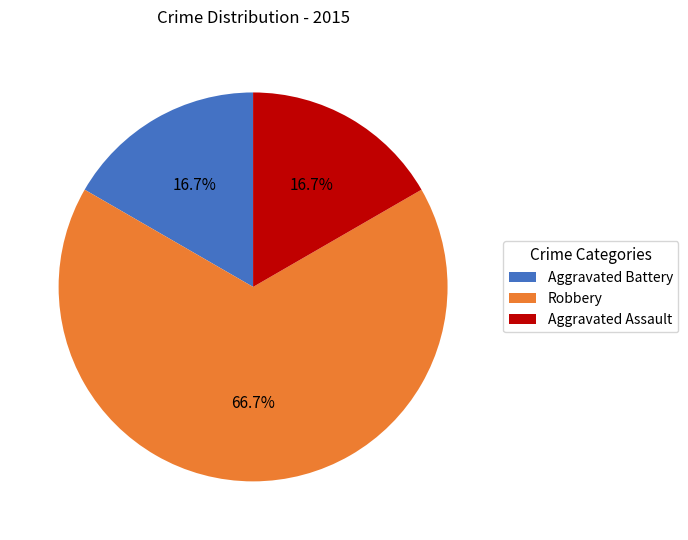

How many segments does this pie chart have?

3